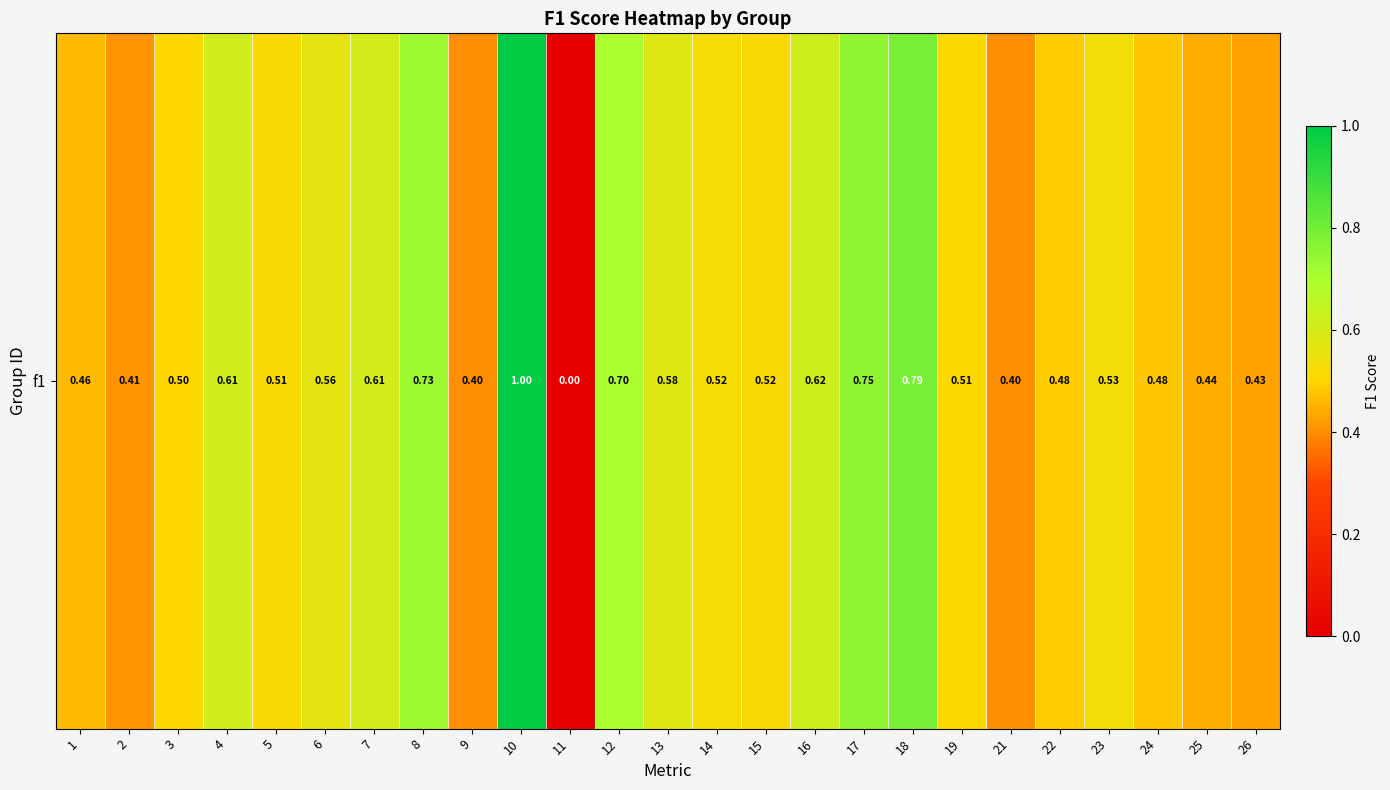

List the labels in order of value, smallest first.

11, 9, 21, 2, 26, 25, 1, 24, 22, 3, 19, 5, 15, 14, 23, 6, 13, 7, 4, 16, 12, 8, 17, 18, 10